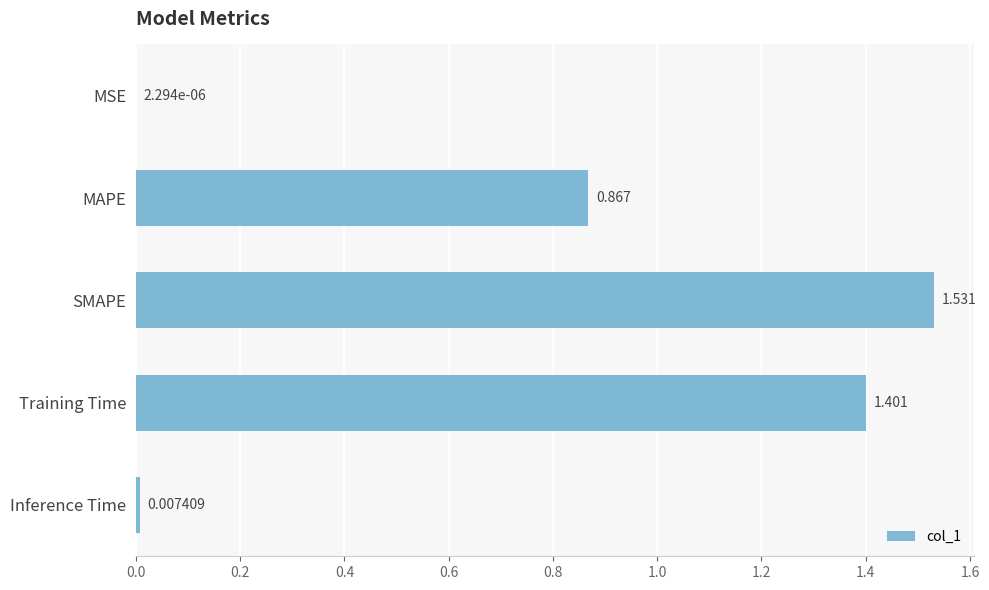

Which has a higher value, Training Time or Inference Time?

Training Time